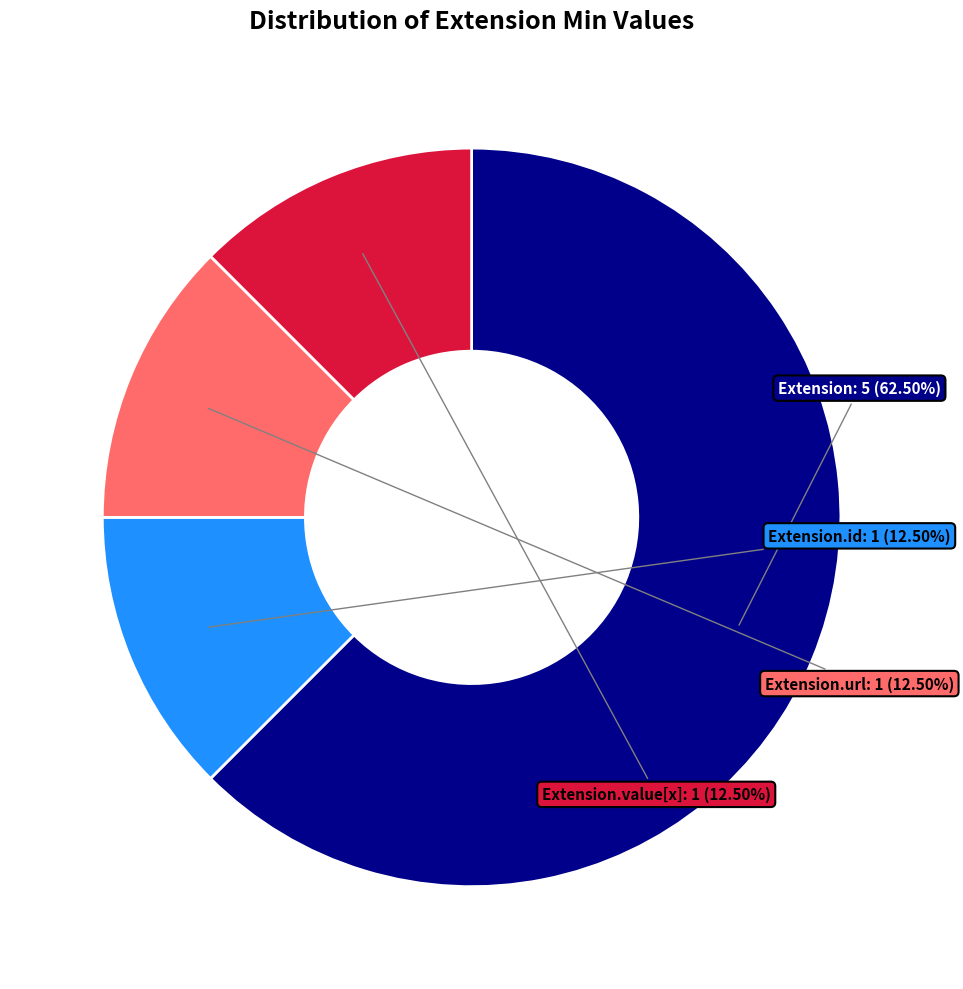

Do Extension and Extension.id together represent more than half of the pie?

Yes